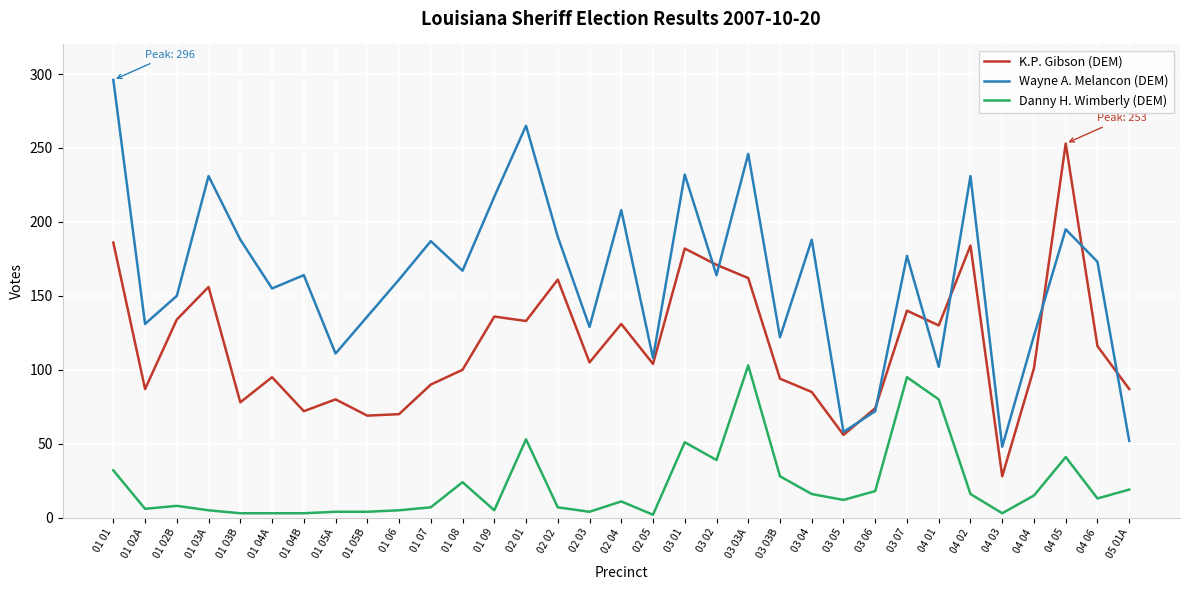

List the series in order of their peak value, highest first.

Wayne A. Melancon (DEM), K.P. Gibson (DEM), Danny H. Wimberly (DEM)